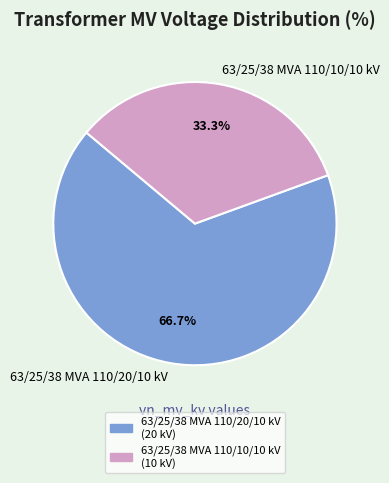

Do 63/25/38 MVA 110/20/10 kV and 63/25/38 MVA 110/10/10 kV together represent more than half of the pie?

Yes